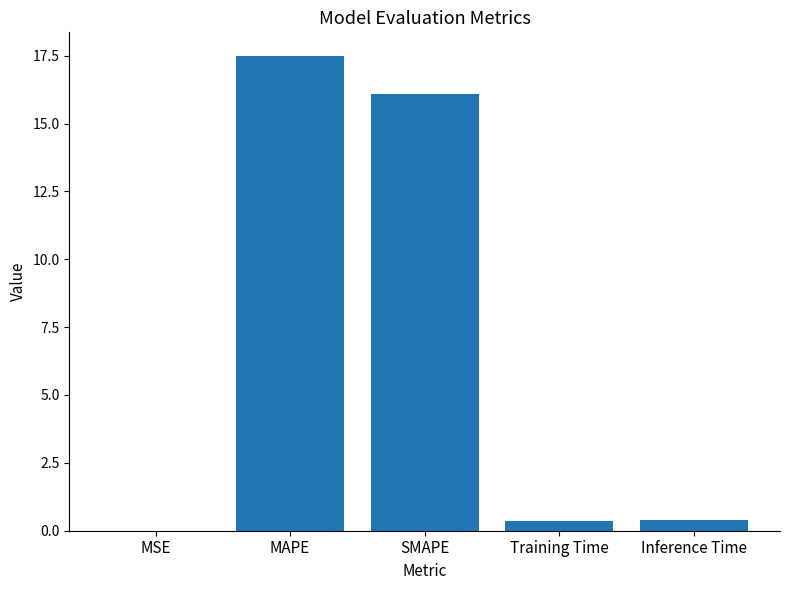

What is the sum of the values at Inference Time and SMAPE?

16.5